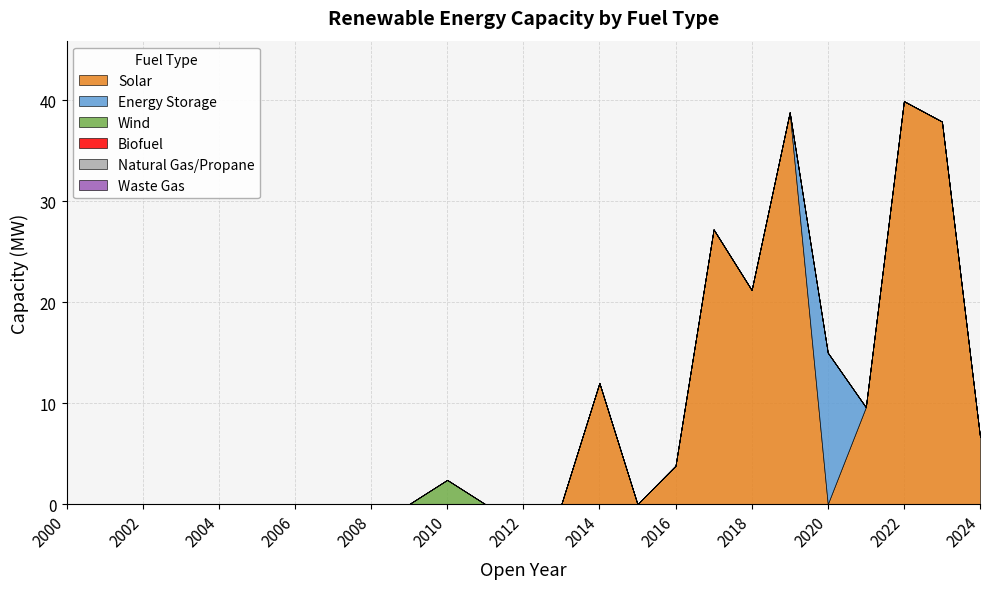

At which label does Natural Gas/Propane reach its peak?

2000